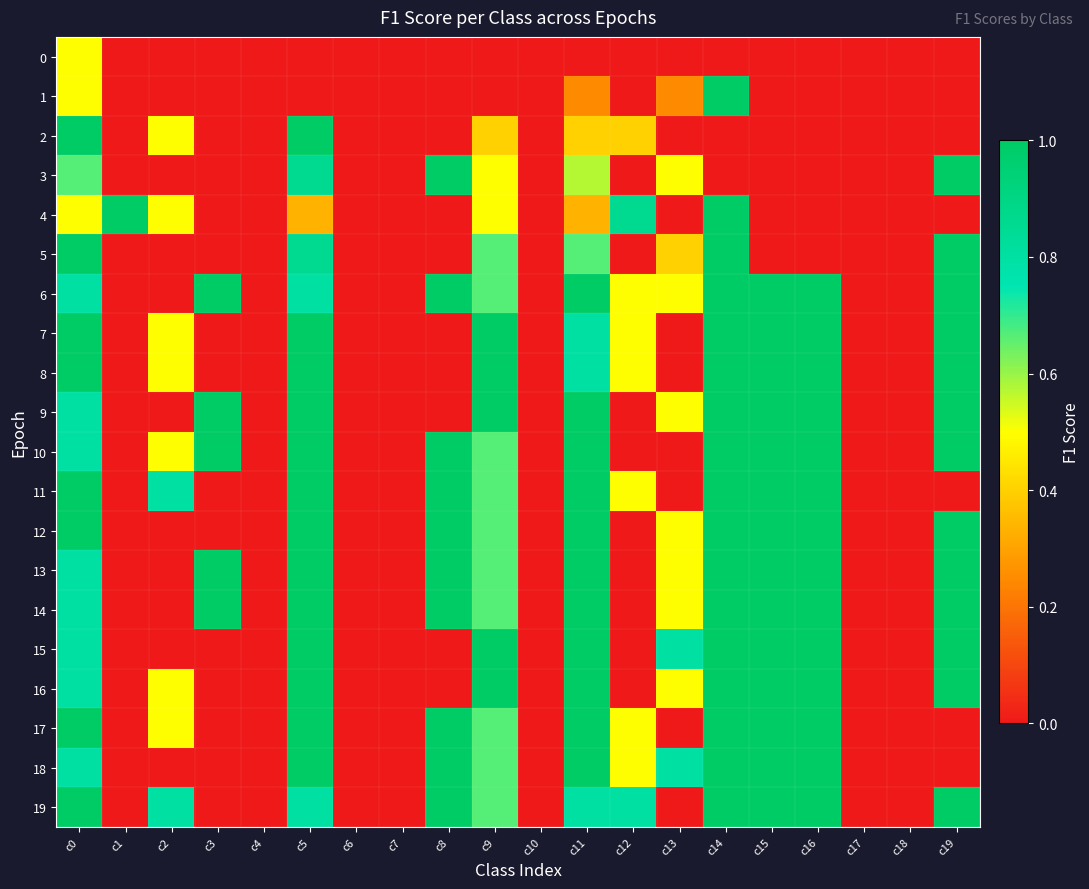

How many categories are shown in the chart?

20